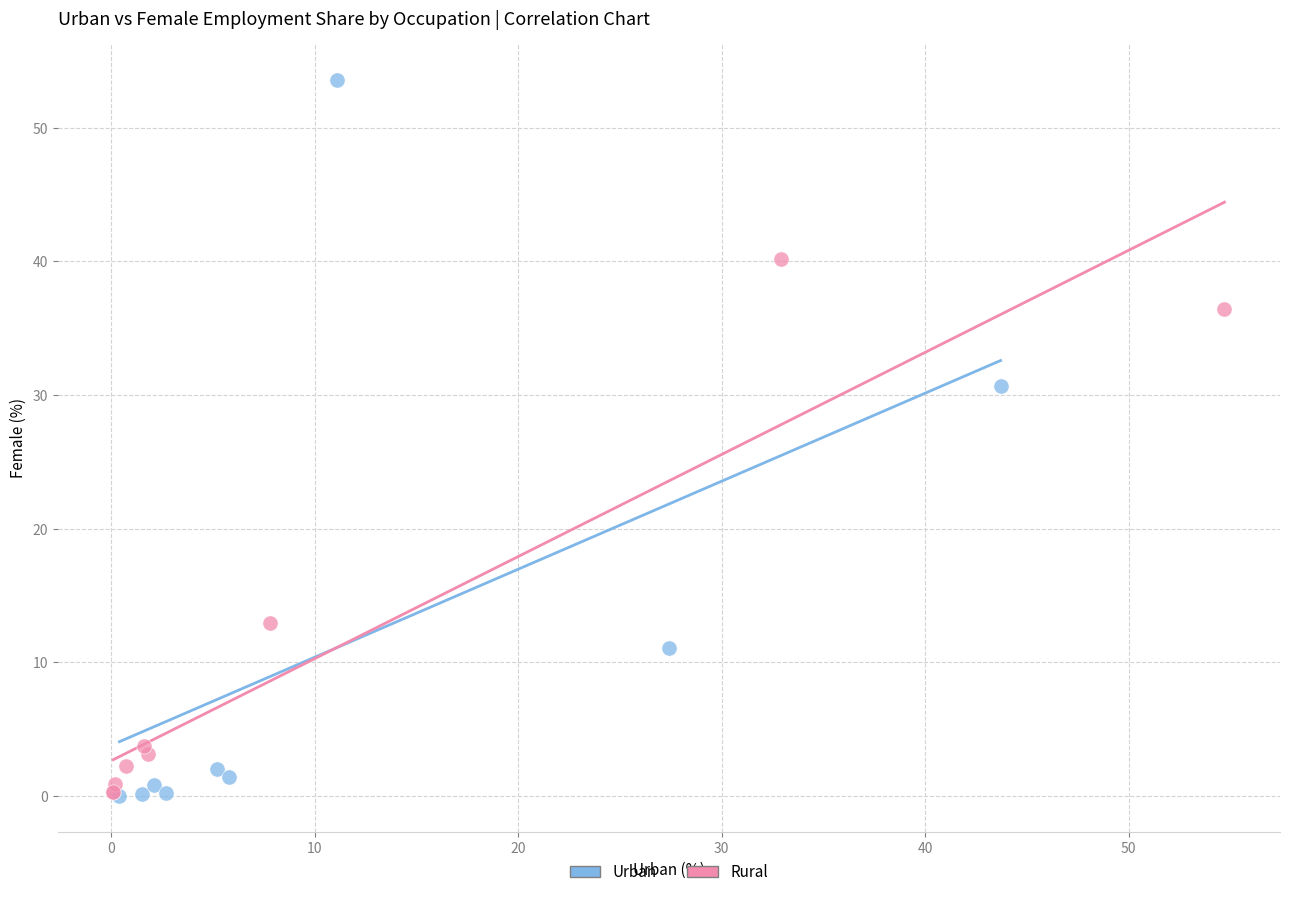

Which series contains the highest Y value?

Urban